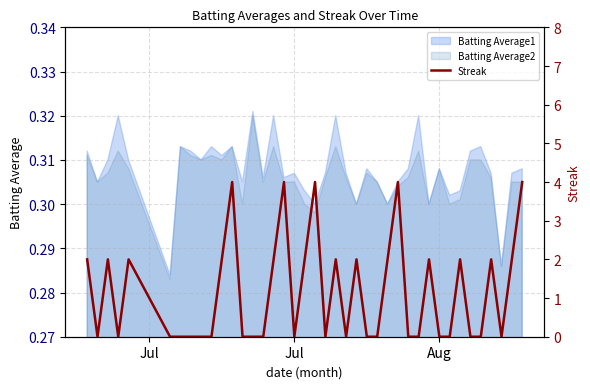

What is the difference between the maximum and minimum values?

4